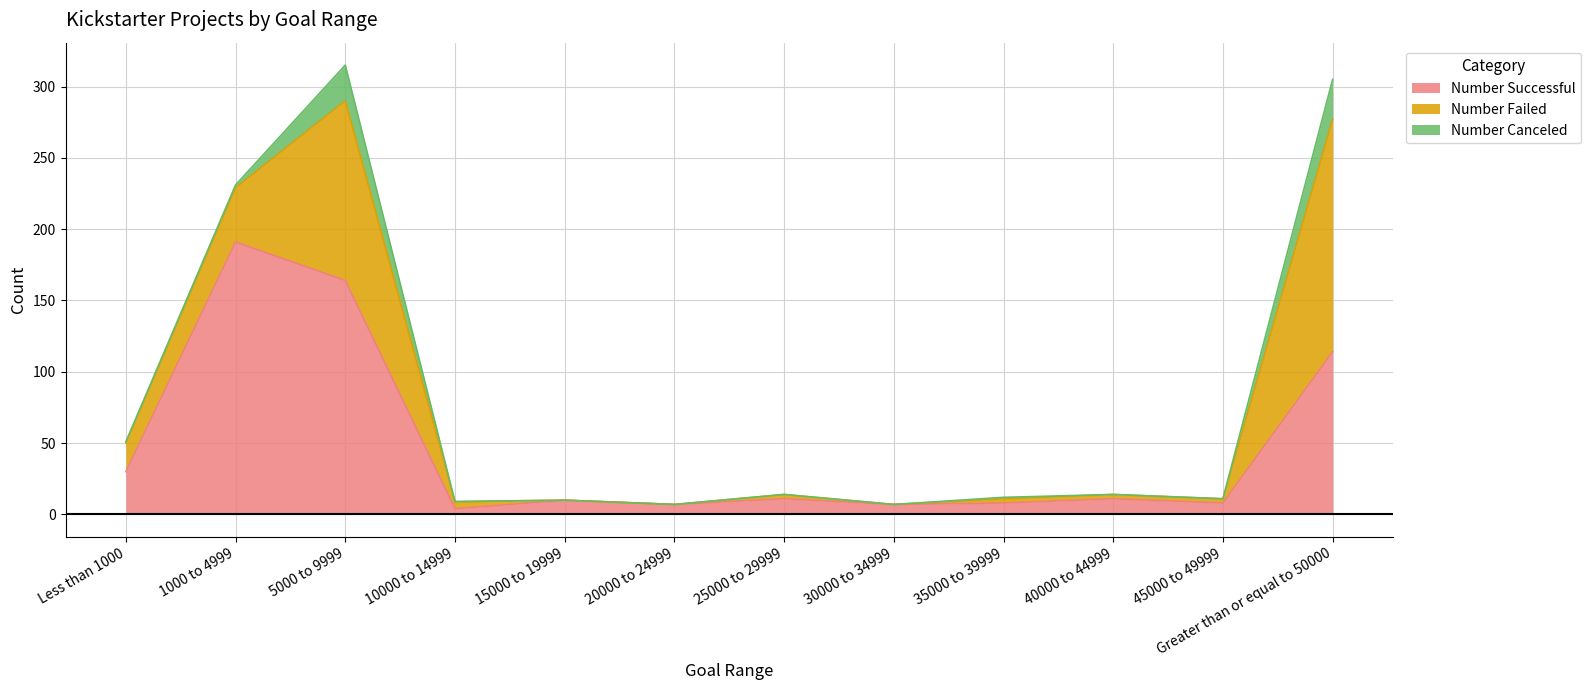

What is the highest value of the Number Failed series?

163